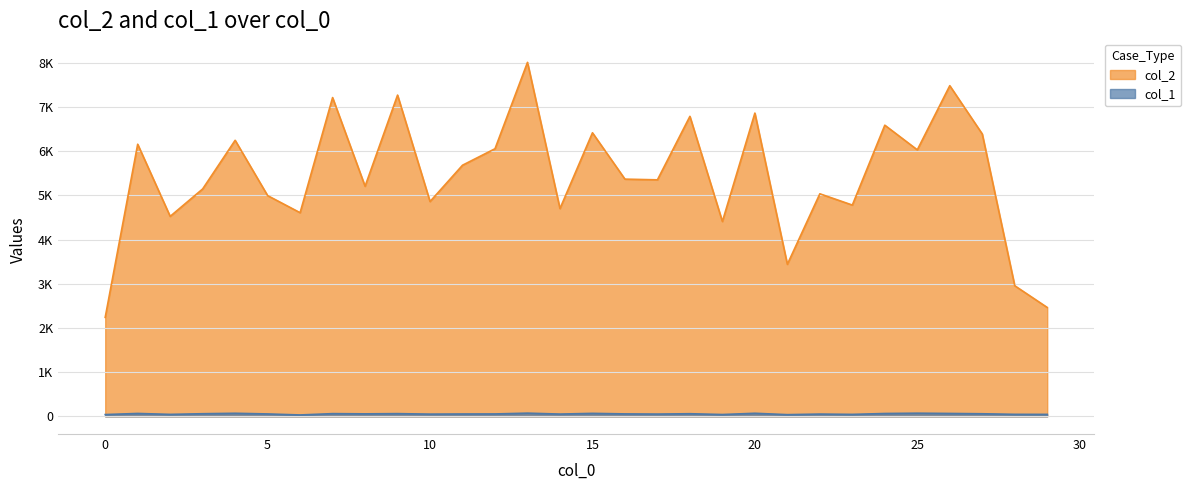

What is the minimum value shown in the chart?

31